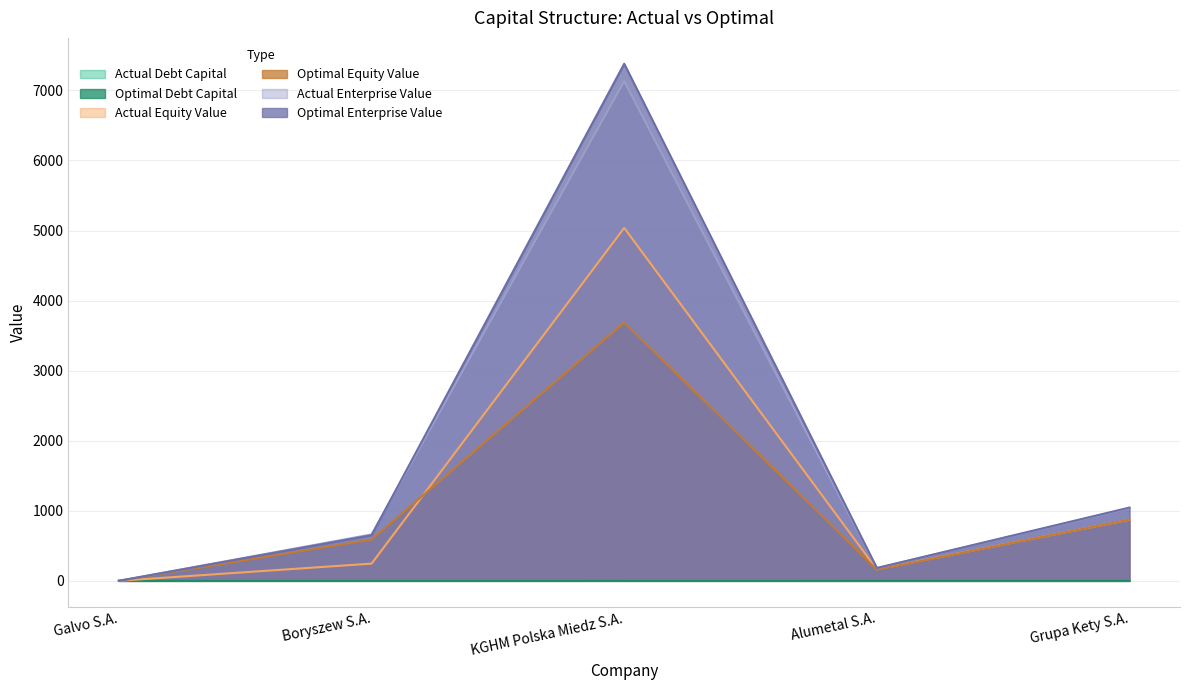

What is the difference between the maximum and second lowest values in the actual_enterprise_value series?

6950.8